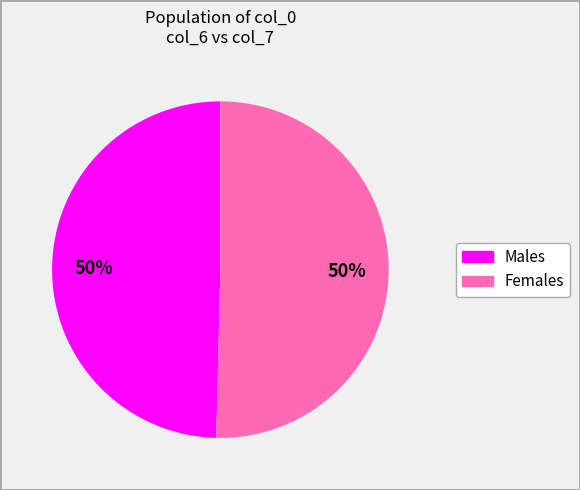

To the nearest percent, what is the average slice percentage?

50%